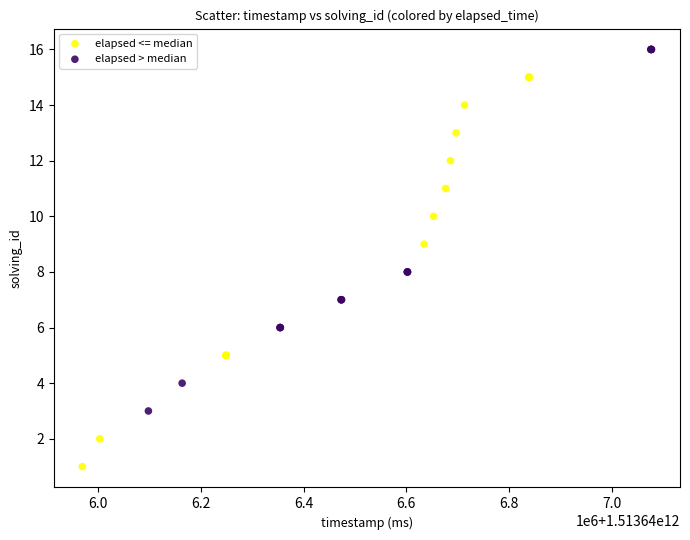

Which series contains the highest Y value?

elapsed > median